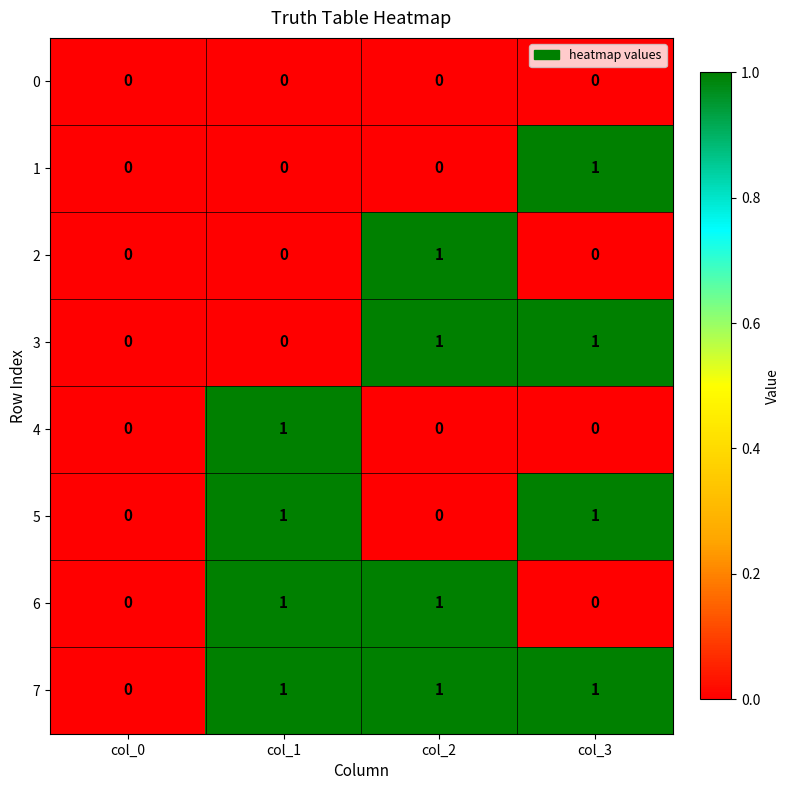

What is the total value across all series at col_3?

4